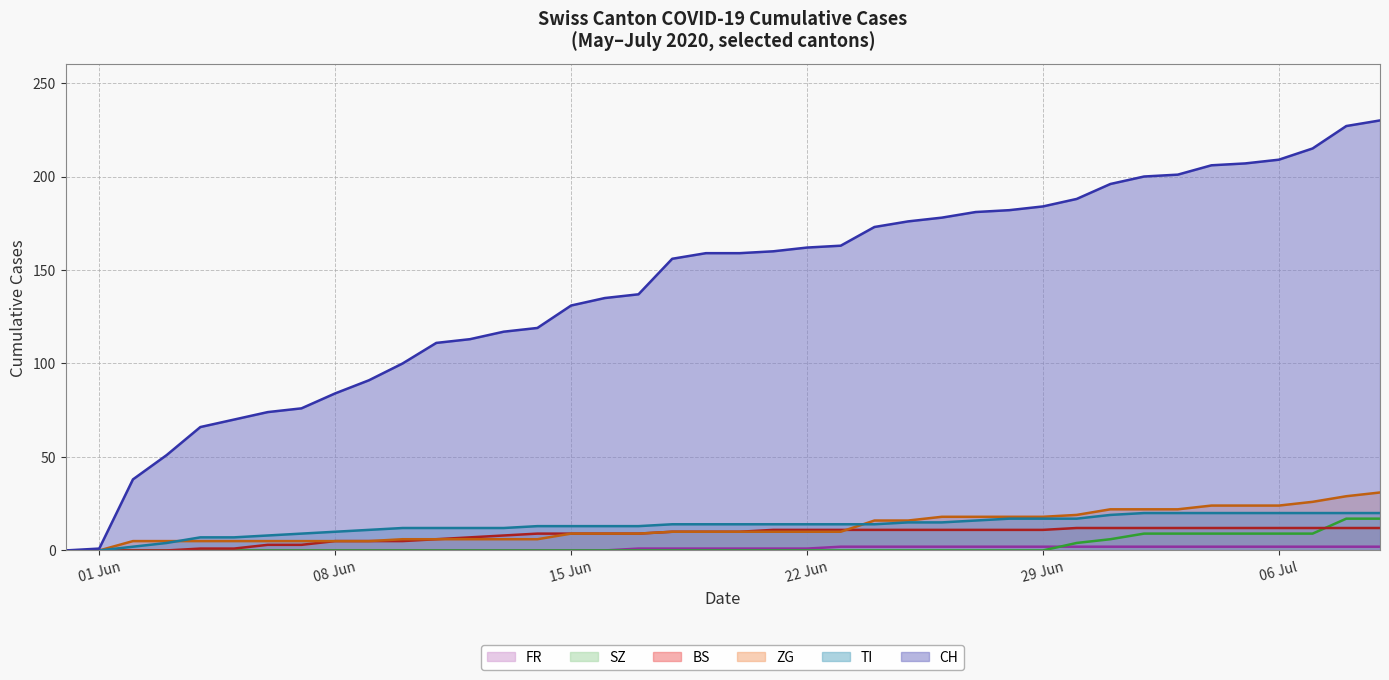

What is the sum of all ZG values?

504